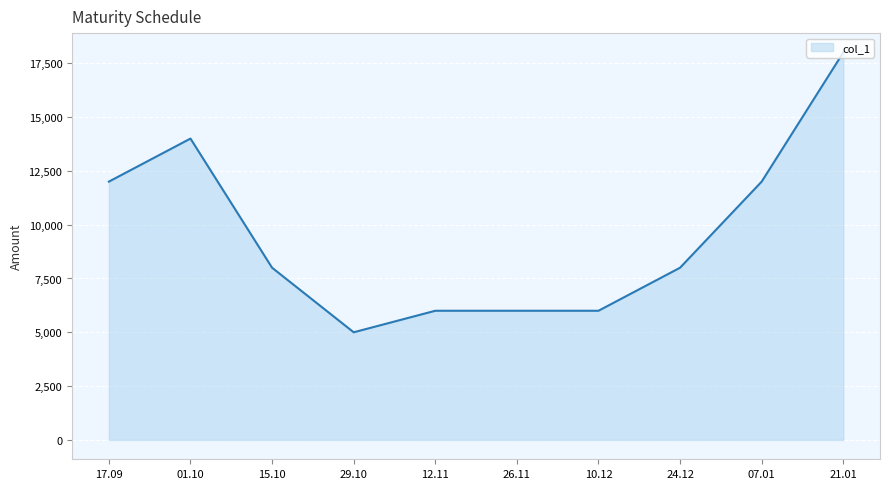

What is the difference between the maximum and minimum values?

13000